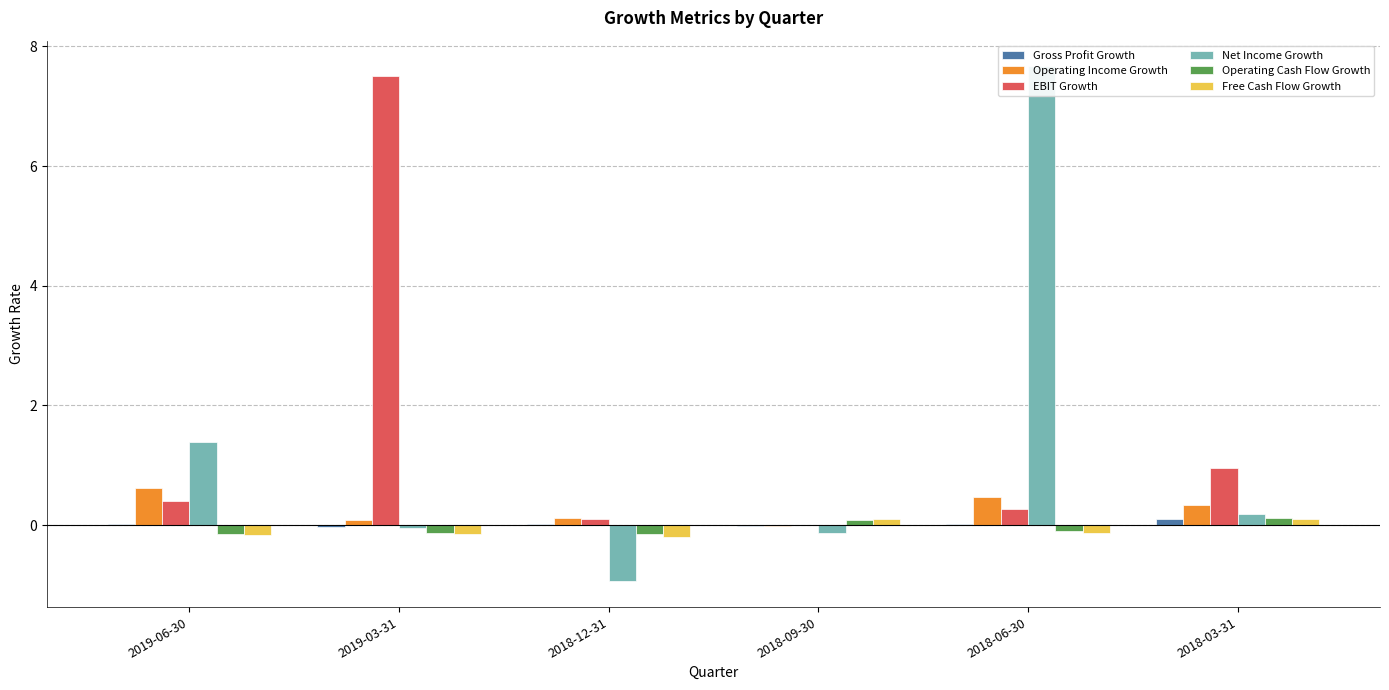

Reading left to right, transcribe all the data shown in this chart.

Gross Profit Growth: 0.0	-0.0	0.0	-0.0	0.0	0.1
Operating Income Growth: 0.6	0.1	0.1	-0.0	0.5	0.3
EBIT Growth: 0.4	7.5	0.1	0.0	0.3	1.0
Net Income Growth: 1.4	-0.0	-0.9	-0.1	7.7	0.2
Operating Cash Flow Growth: -0.2	-0.1	-0.2	0.1	-0.1	0.1
Free Cash Flow Growth: -0.2	-0.1	-0.2	0.1	-0.1	0.1